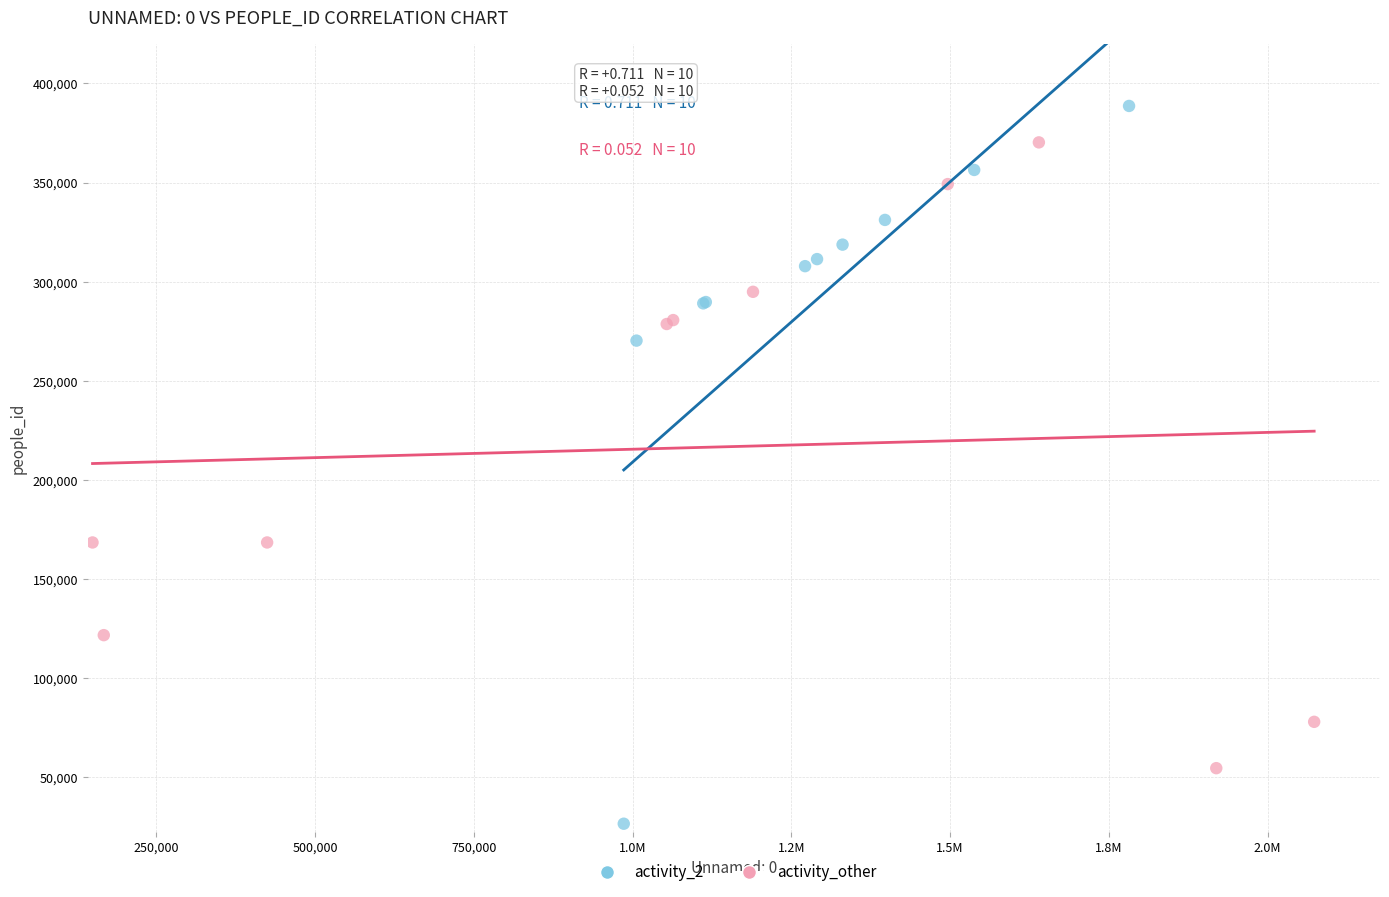

What are all the series names shown in the legend?

activity_2, activity_other